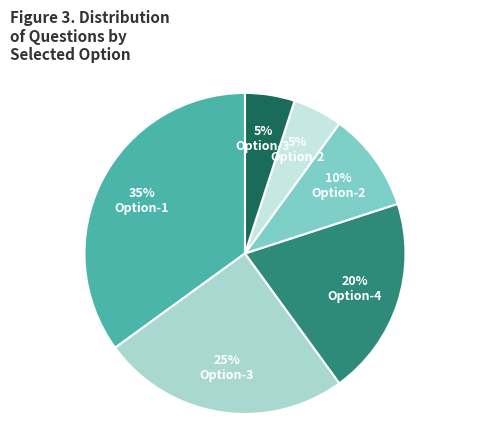

How many segments does this pie chart have?

6